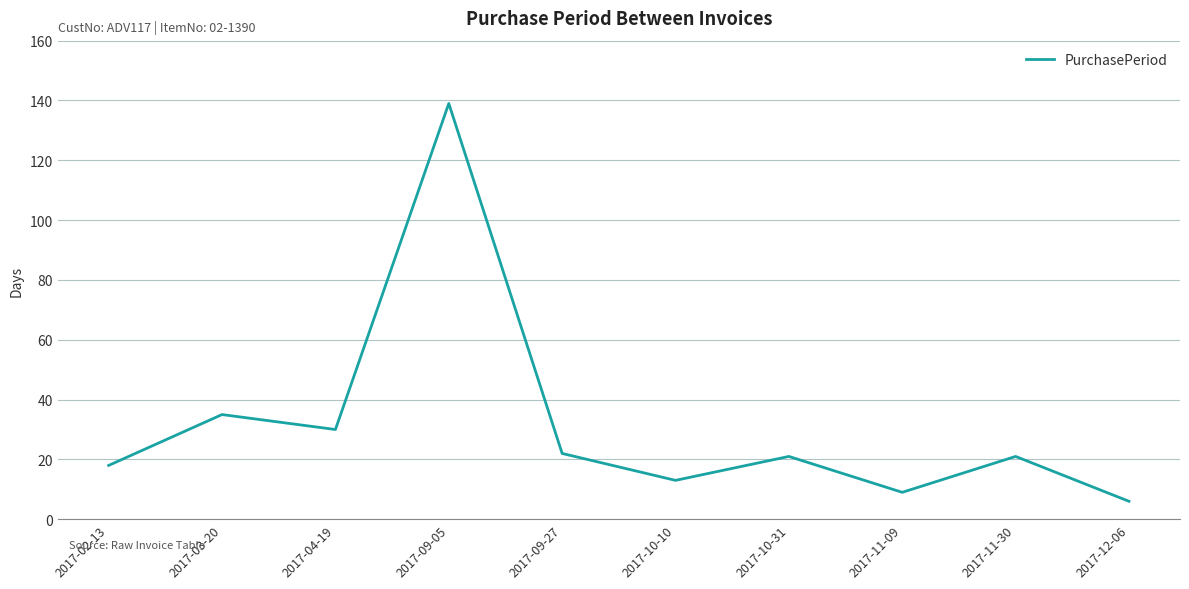

What is the difference between the values at 2017-11-09 and 2017-11-30?

12